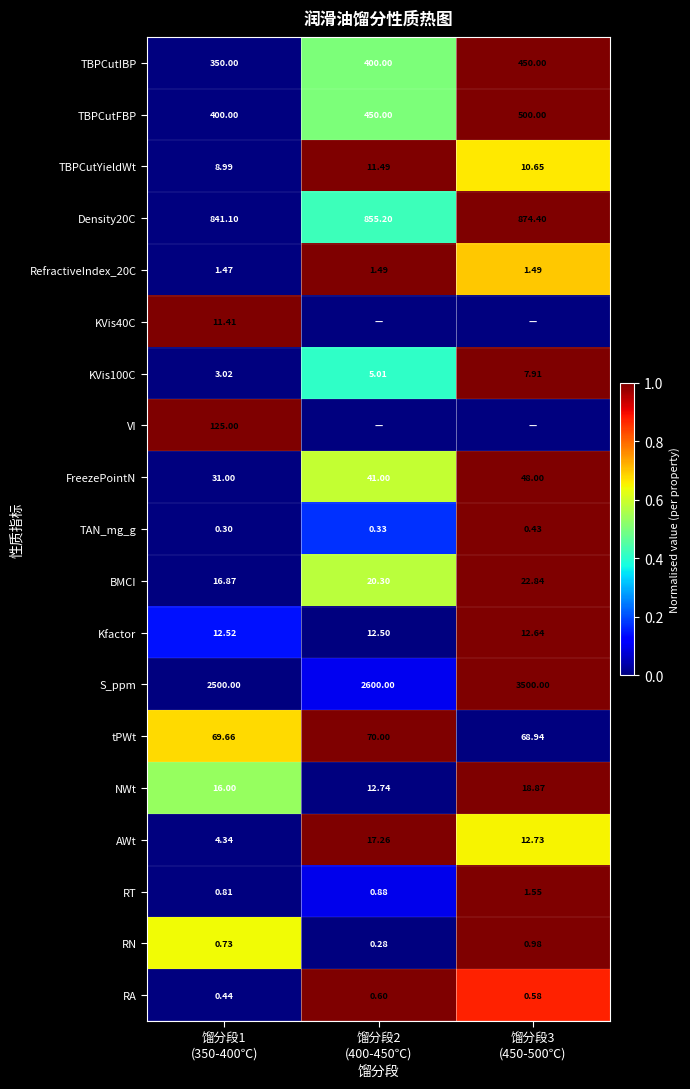

What is the spread (max minus min) of values at 馏分段1
(350-400℃)?

2499.7